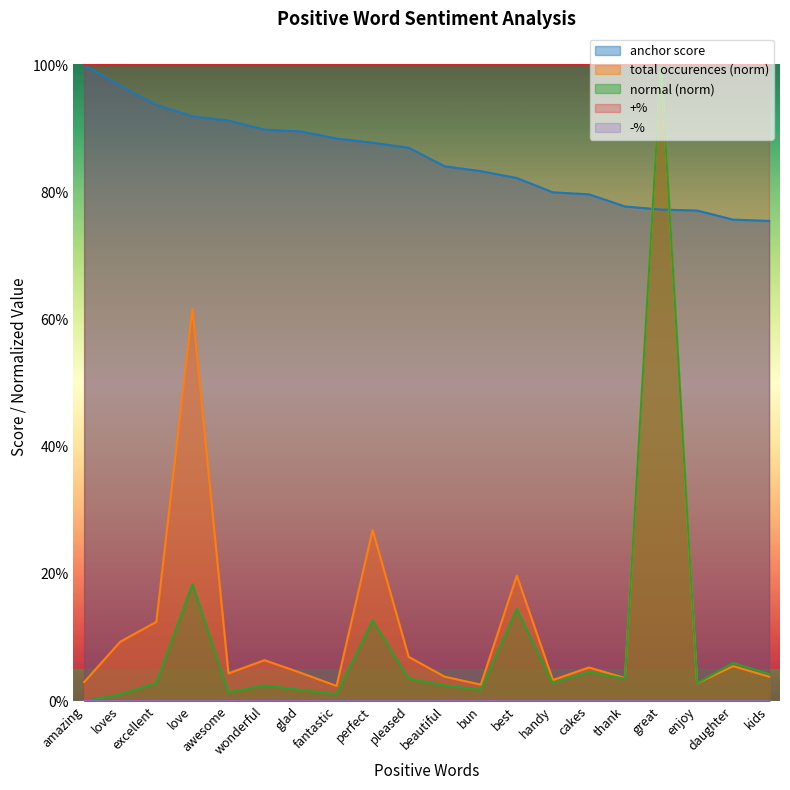

The normal series shows 0.7 at great. True or false?

False